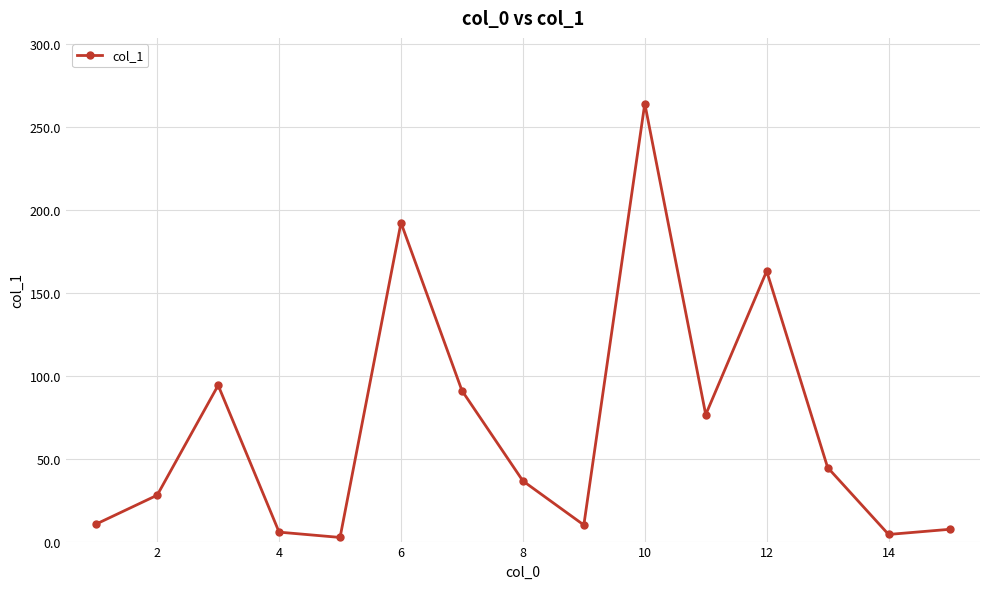

What is the sum of all values?

1031.7